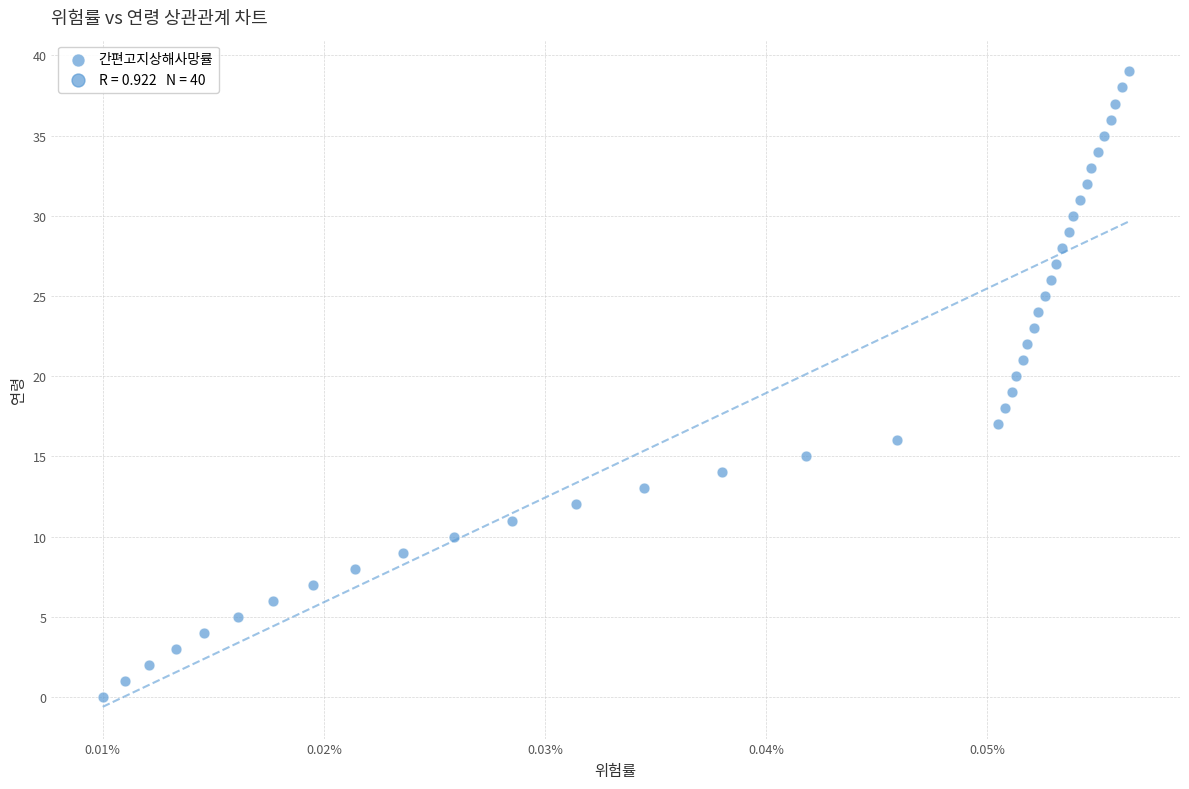

What is the range of Y values (max minus min)?

39